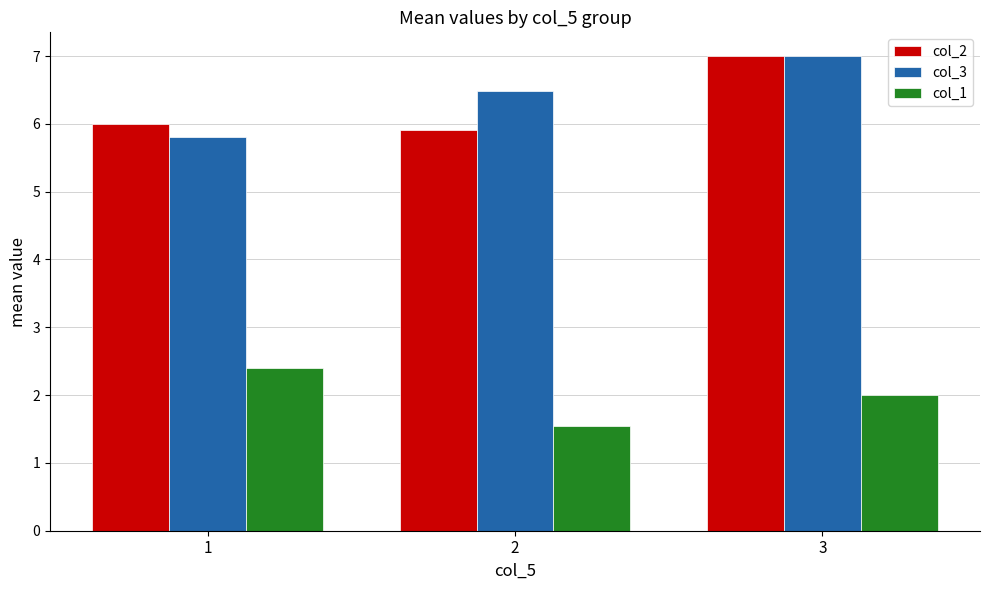

How many distinct data groups are displayed?

3